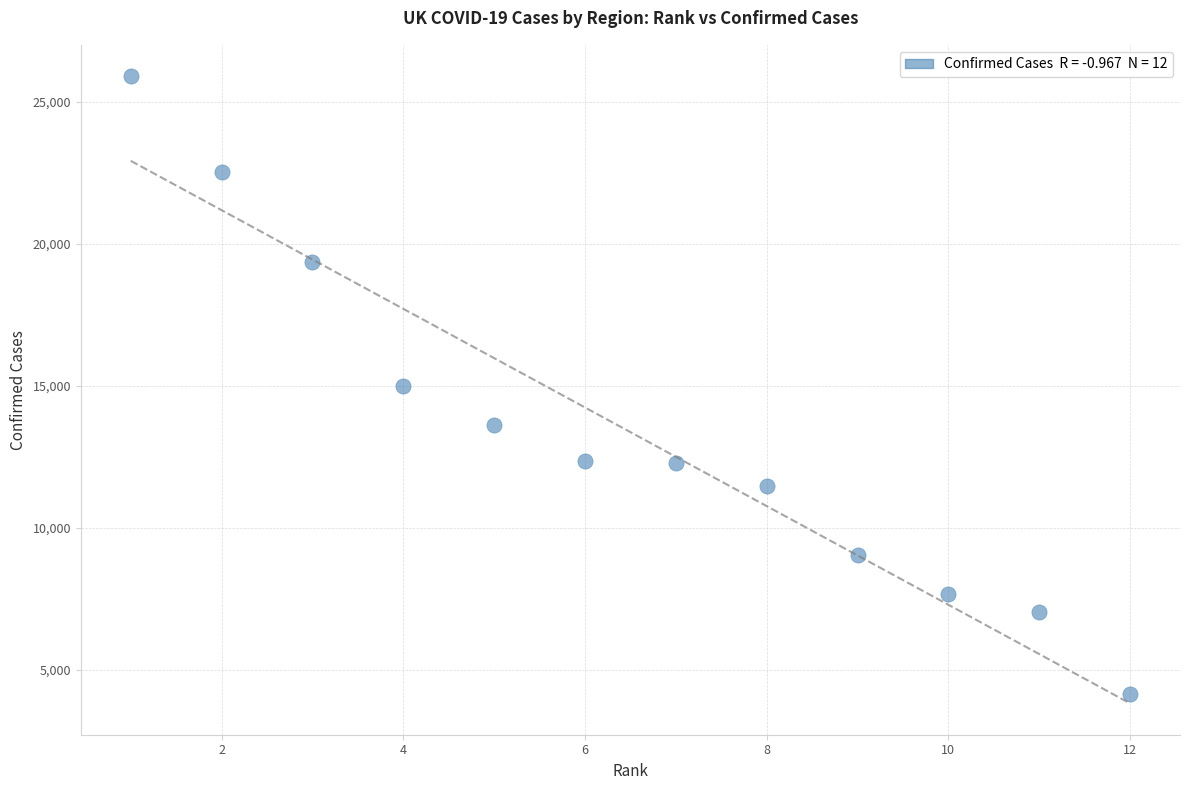

What is the range of X values (max minus min)?

11